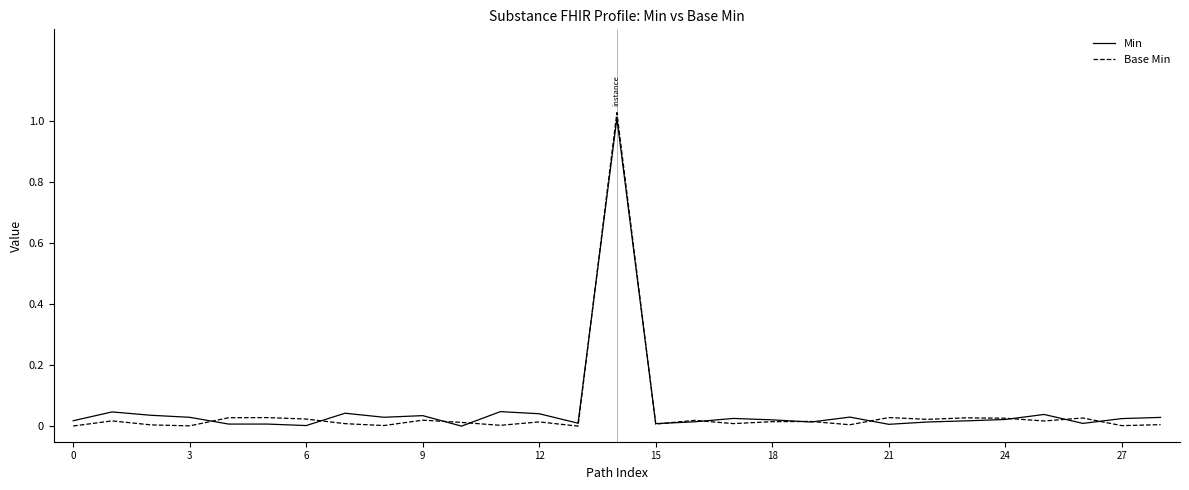

Which series has the largest range (max minus min)?

Base Min